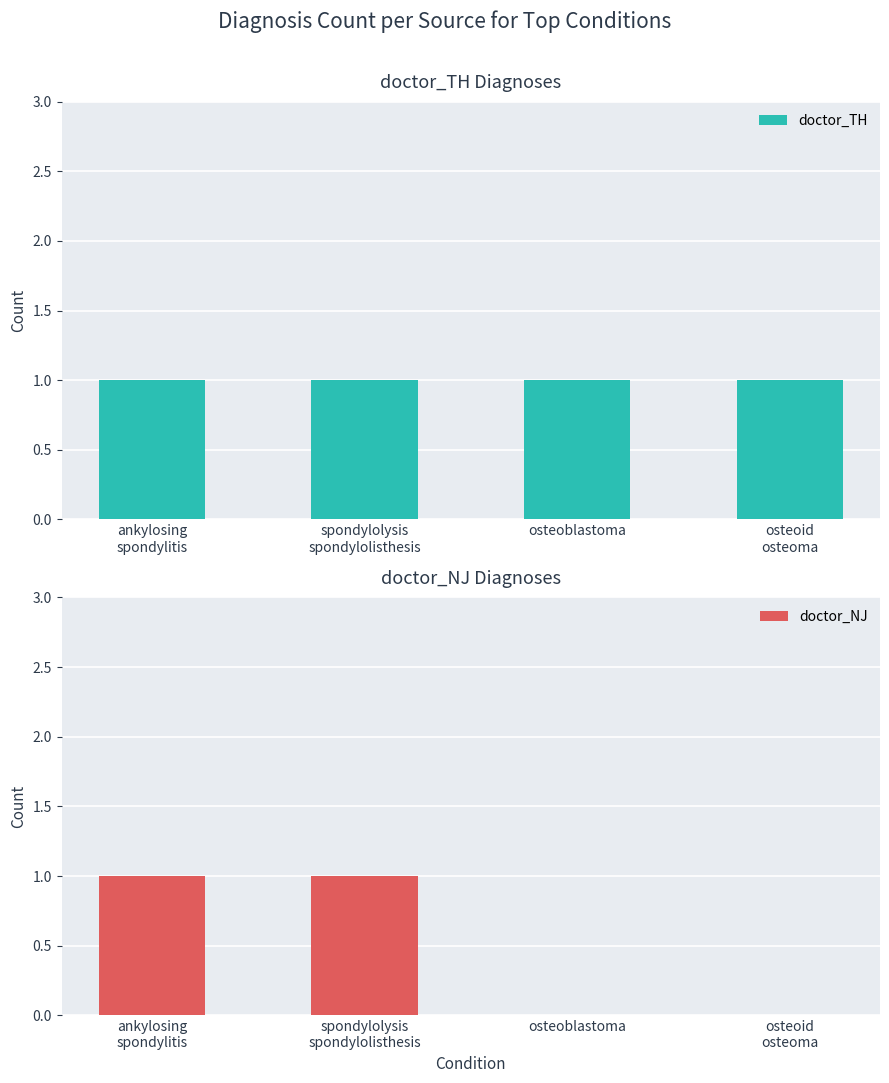

What position from the left is spondylolysis
spondylolisthesis?

2